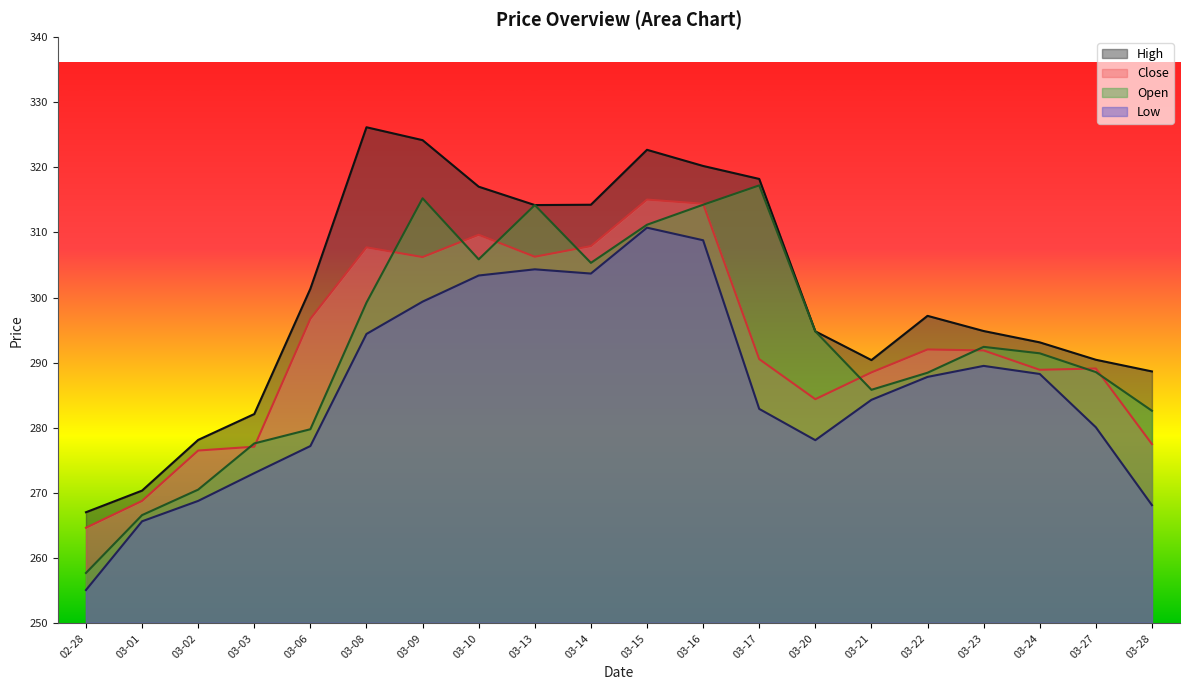

What is the spread (max minus min) of values at 03-14?

10.6